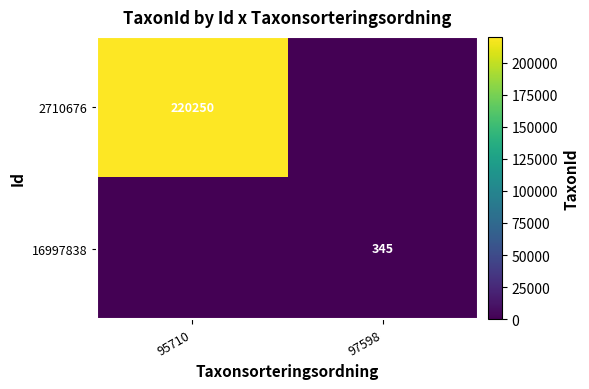

Is the value of 2710676 at 95710 greater than the value of 16997838 at 97598?

Yes